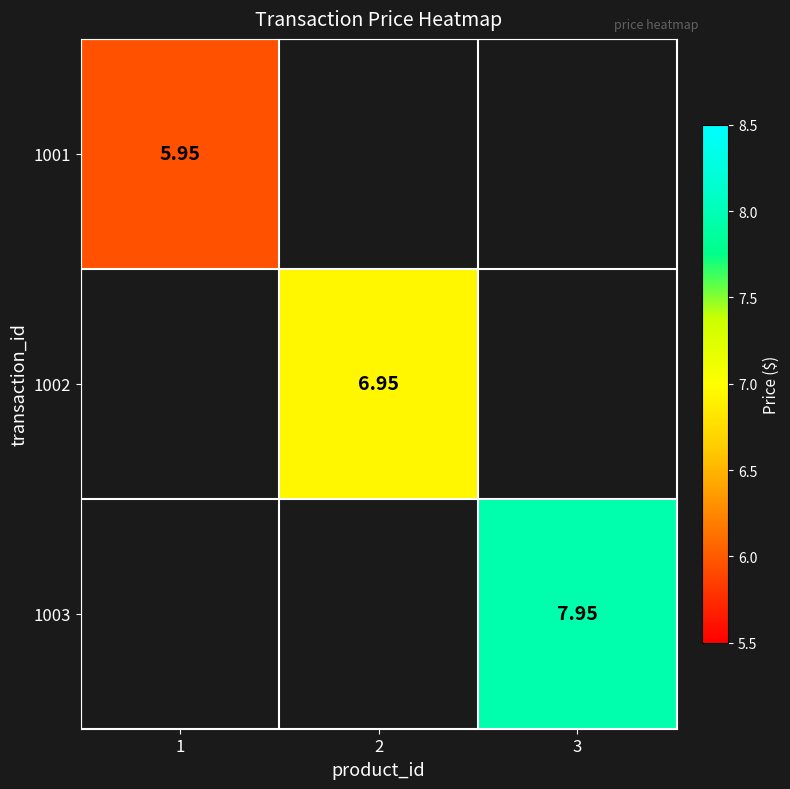

Is it true that 1002 equals 11.6 at 2?

False